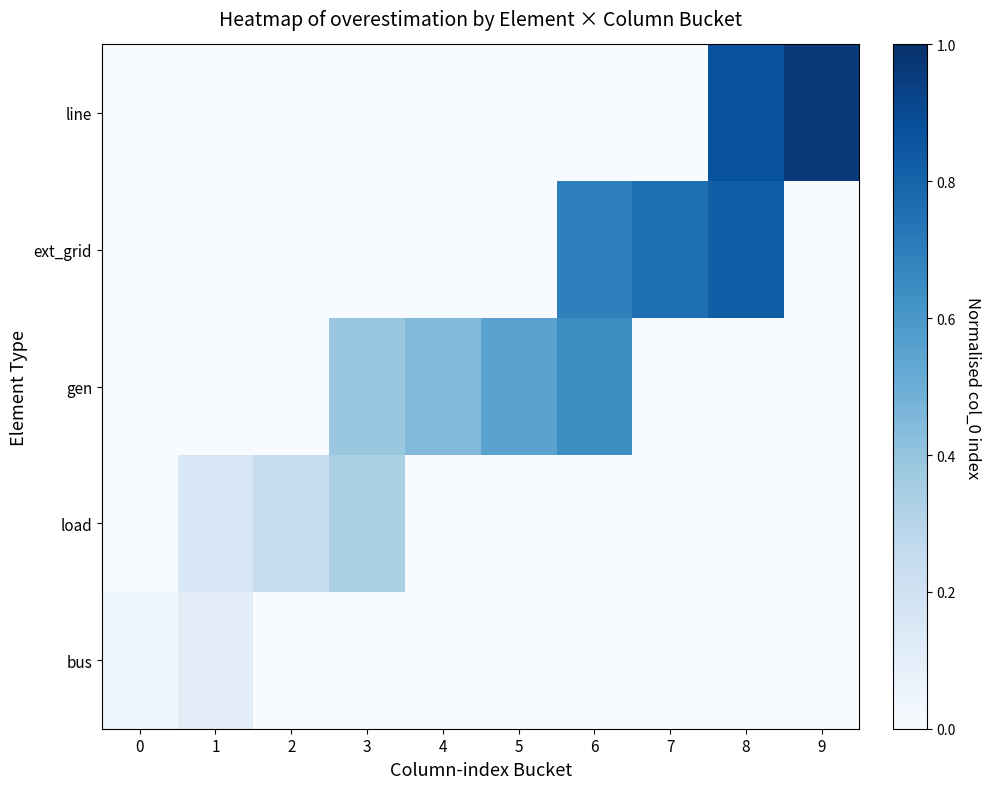

Between 5 and 4, which is larger?

5